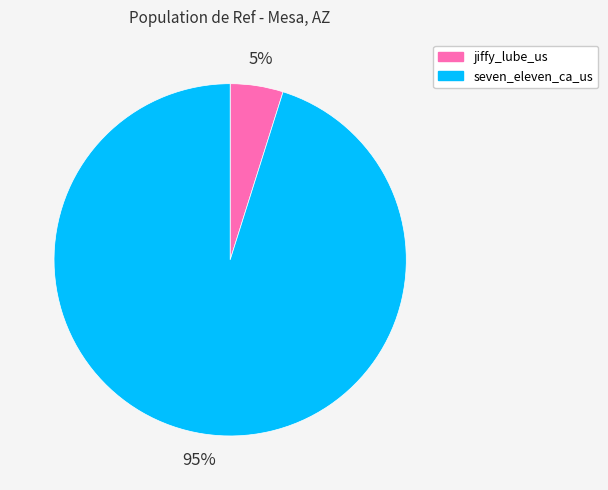

Is jiffy_lube_us the majority of the pie?

No